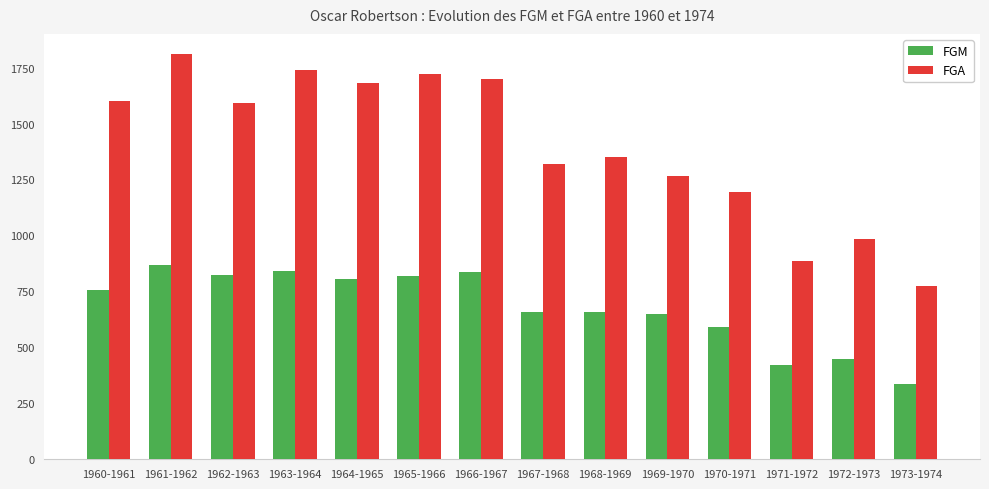

What is the average value of the FGA series?

1401